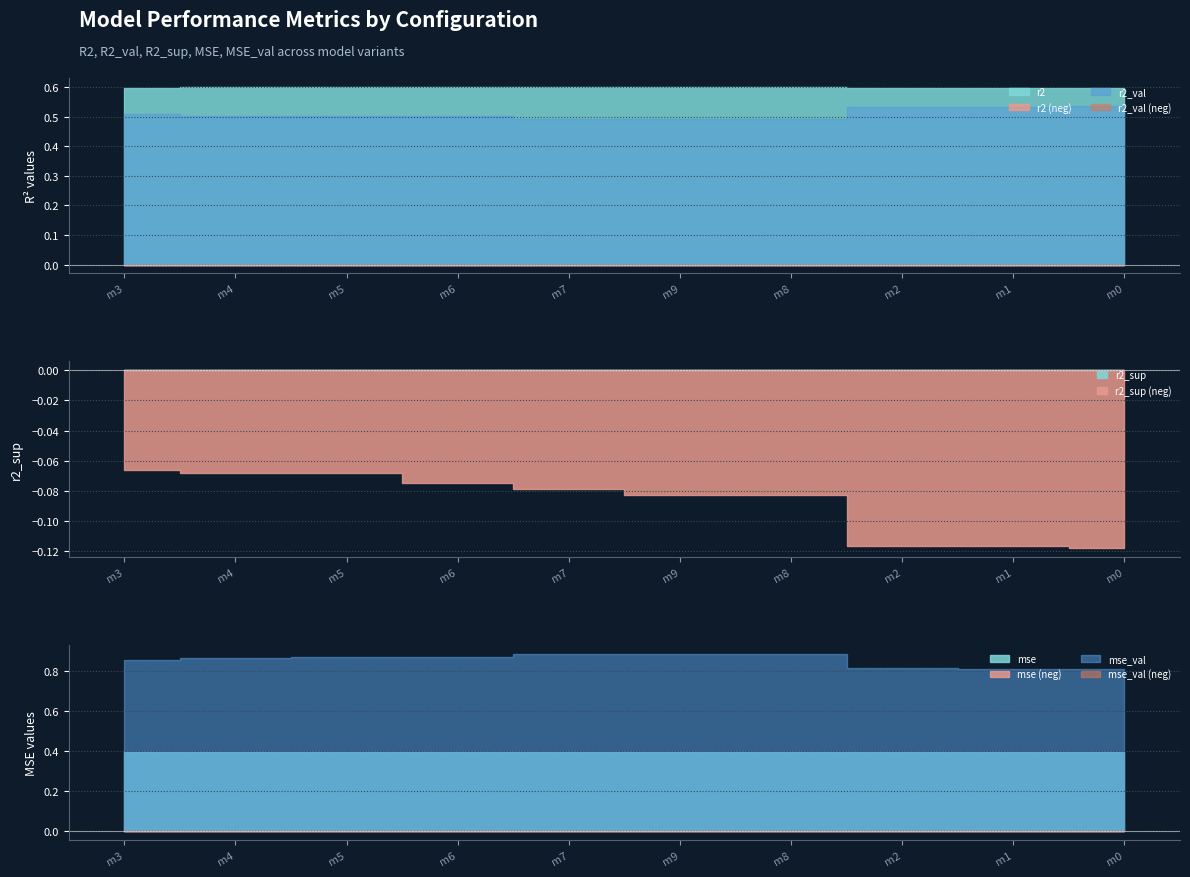

What is the greatest value displayed?

0.9